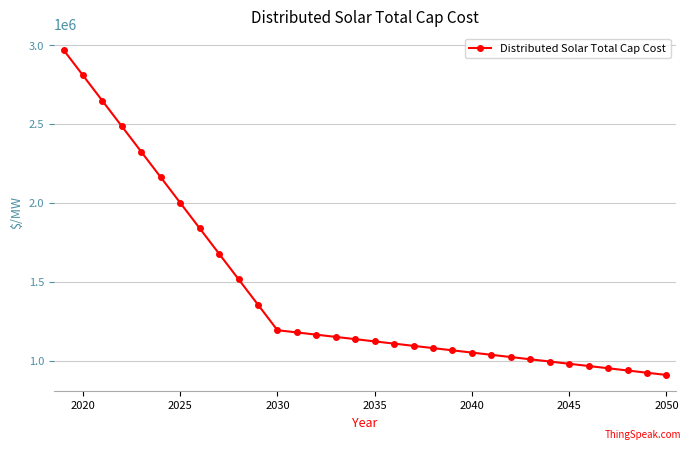

What is the sum of all values?

45890085.1